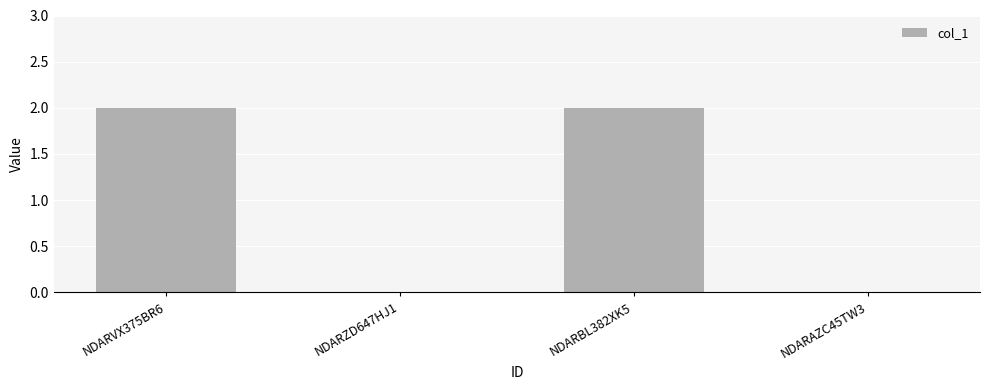

Between NDARAZC45TW3 and NDARVX375BR6, which is larger?

NDARVX375BR6